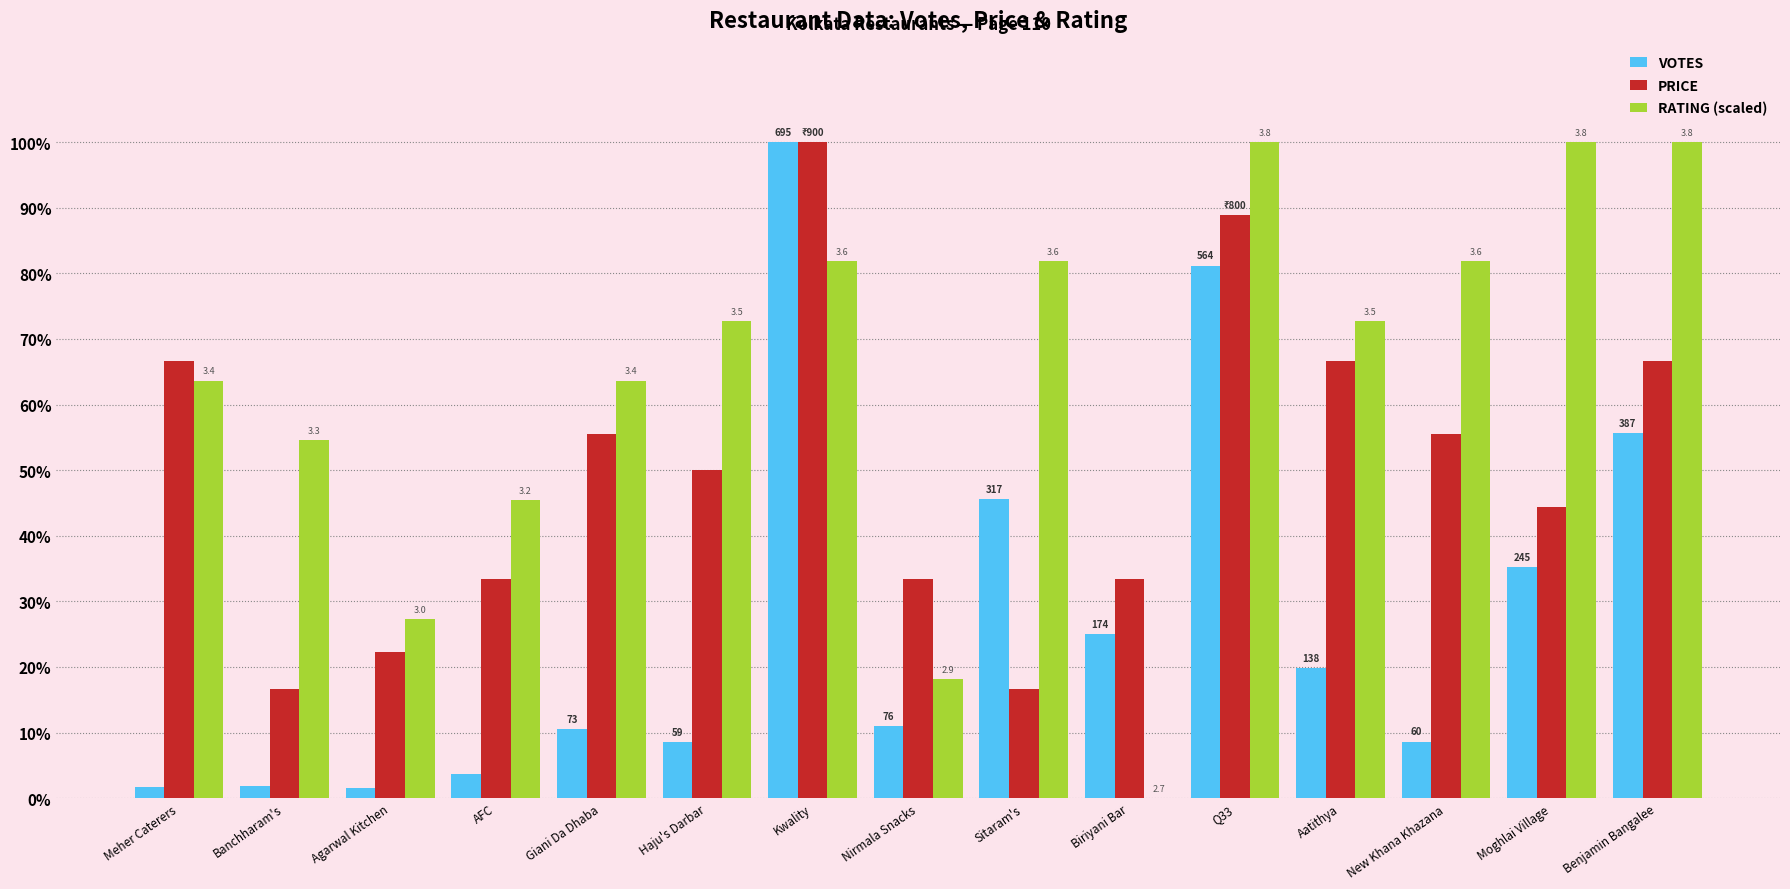

List the series in order of their peak value, lowest first.

VOTES, PRICE, RATING (scaled)